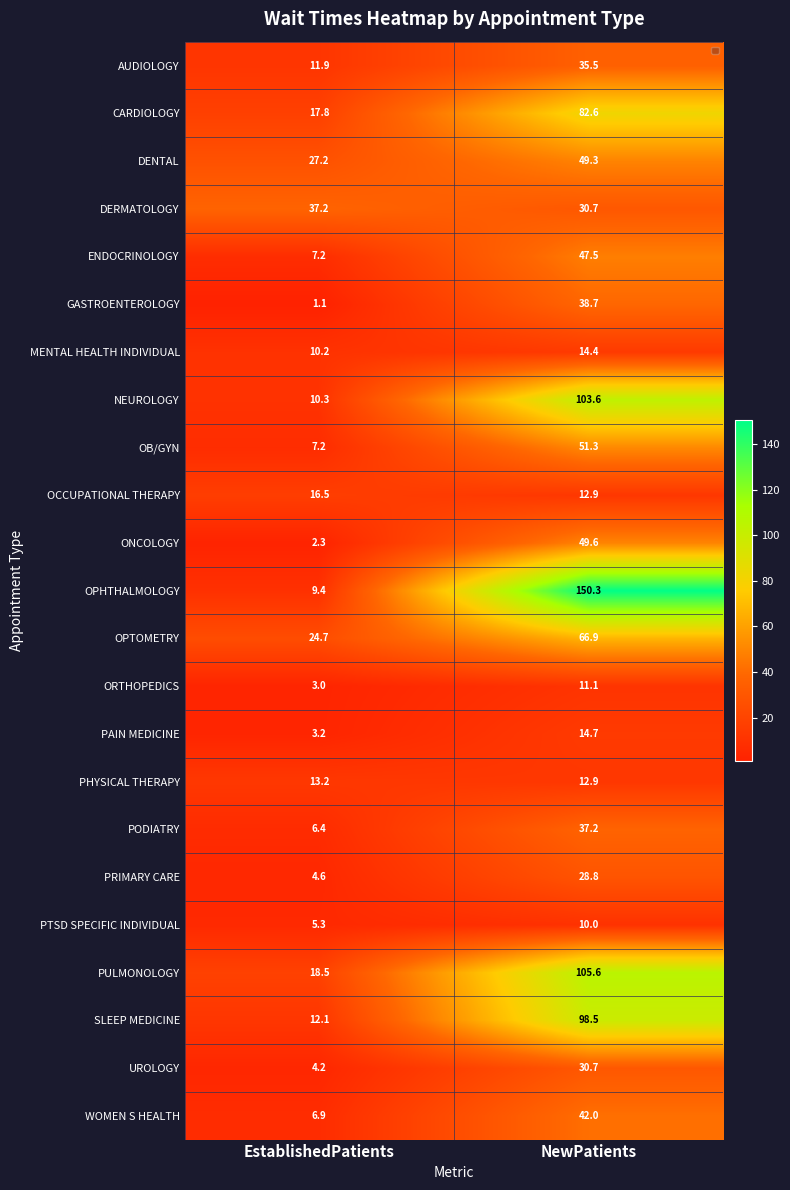

Which series has the widest spread of values?

OPHTHALMOLOGY